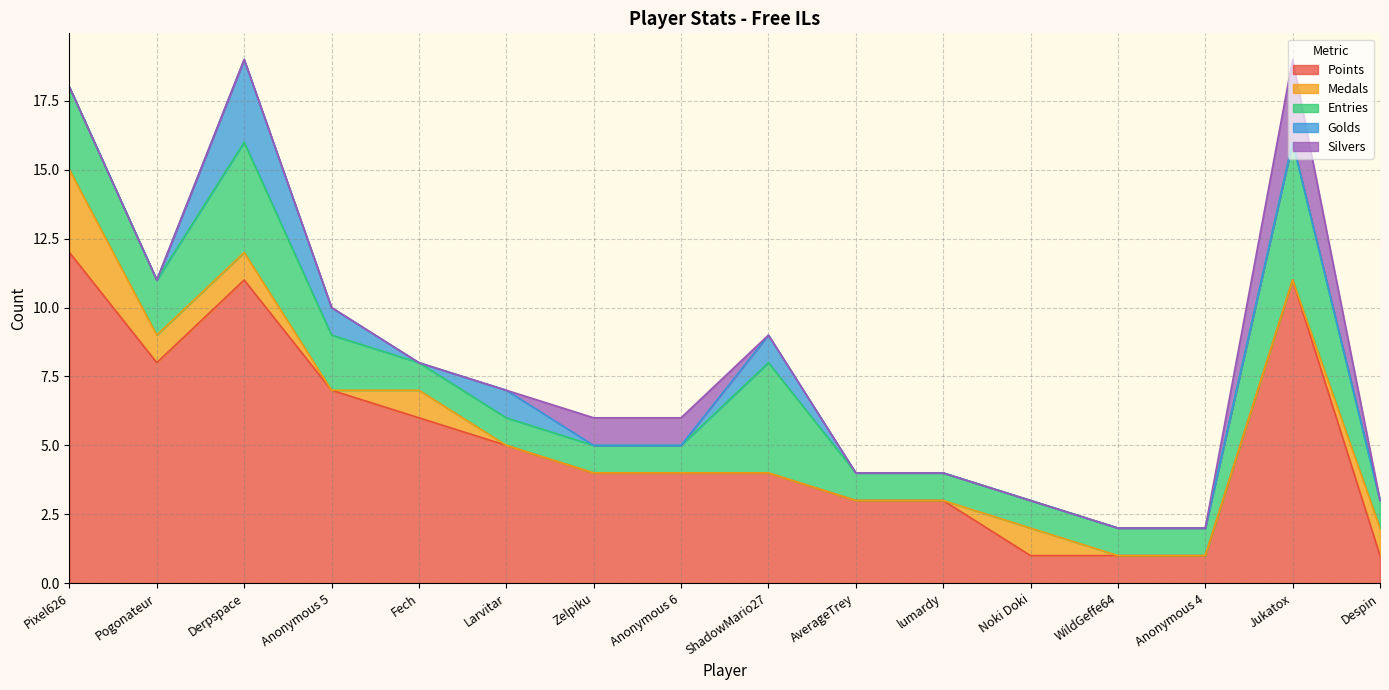

True or false: Medals and Points intersect in this chart.

False